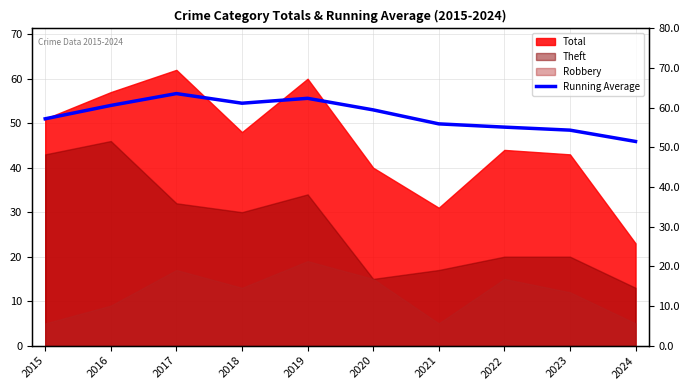

At which category does the data reach its first local peak?

2017